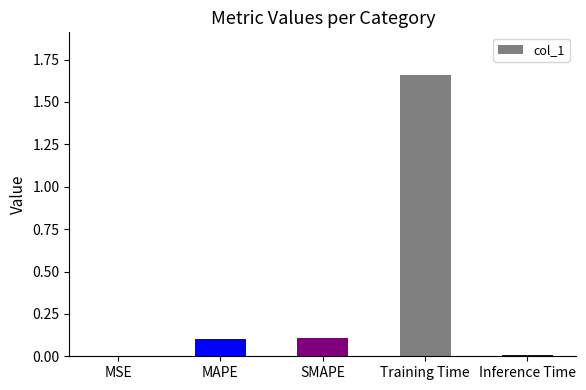

Is it true that the value at SMAPE is 0.1?

True